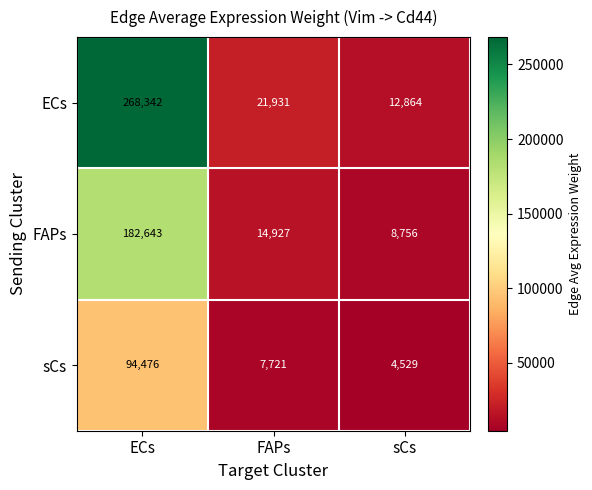

Reading left to right, what are all the values shown in this chart?

ECs: ECs=268342	FAPs=21931	sCs=12864
FAPs: ECs=182643	FAPs=14927	sCs=8756
sCs: ECs=94476	FAPs=7721	sCs=4529